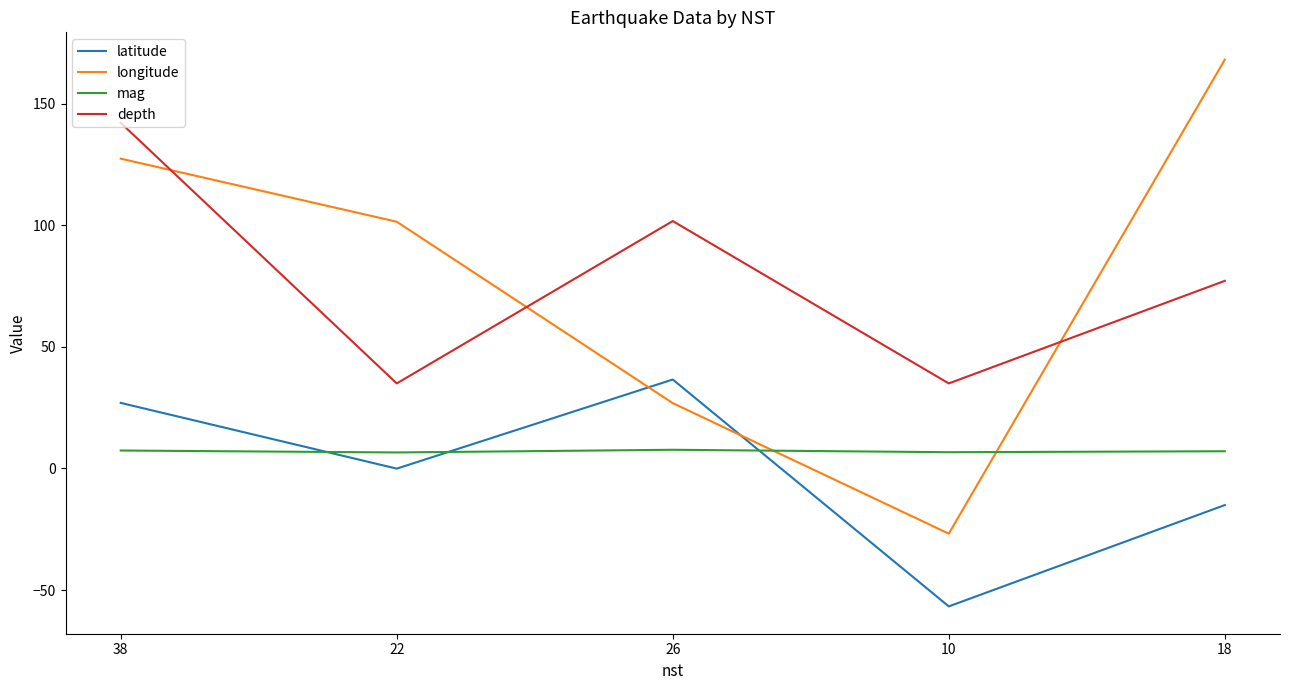

How many intersections are there between longitude and latitude?

2